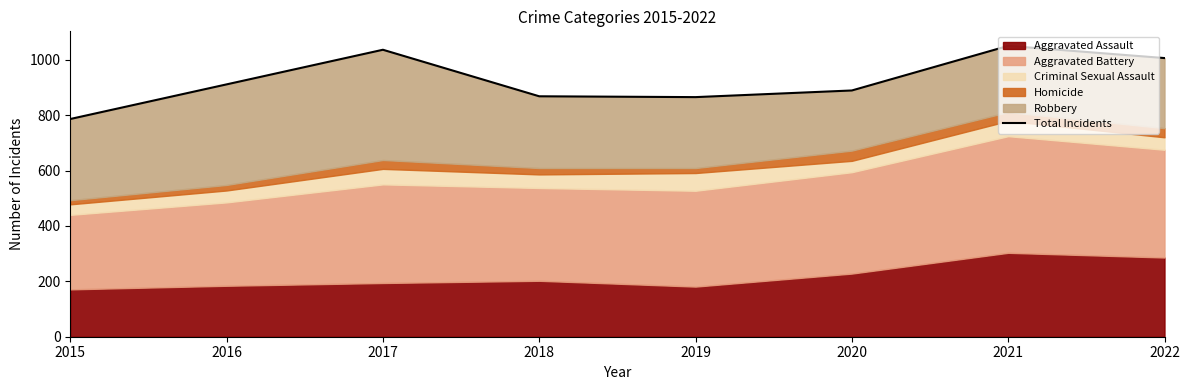

What is the value of the 6th point from the left?

889